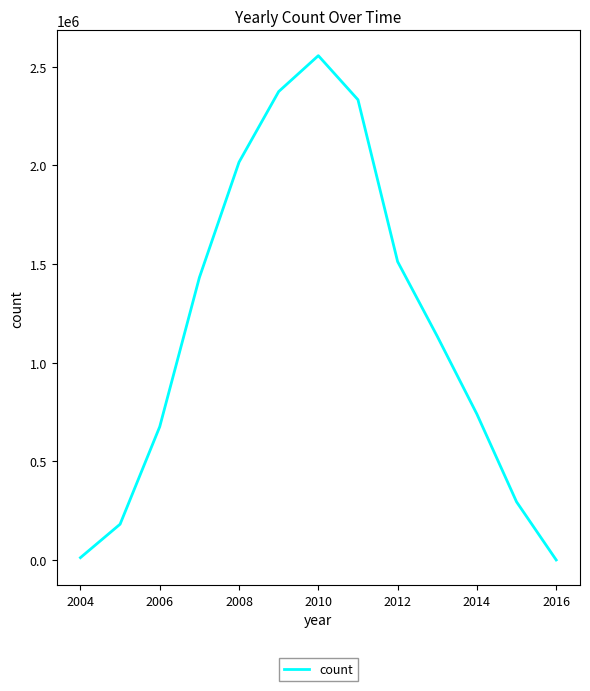

What is the smallest value displayed?

254